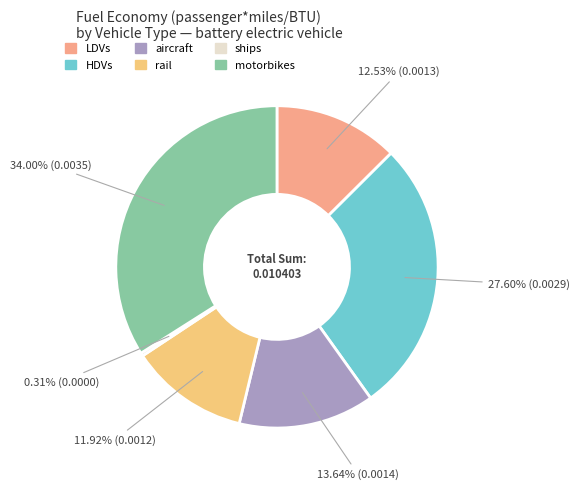

How many segments does this pie chart have?

6